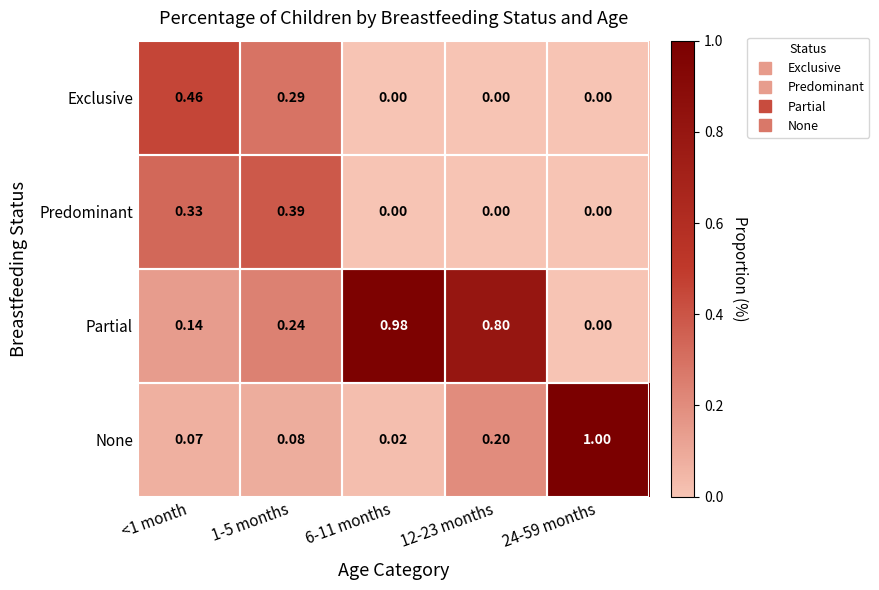

Which series changed the most between <1 month and 12-23 months?

Partial